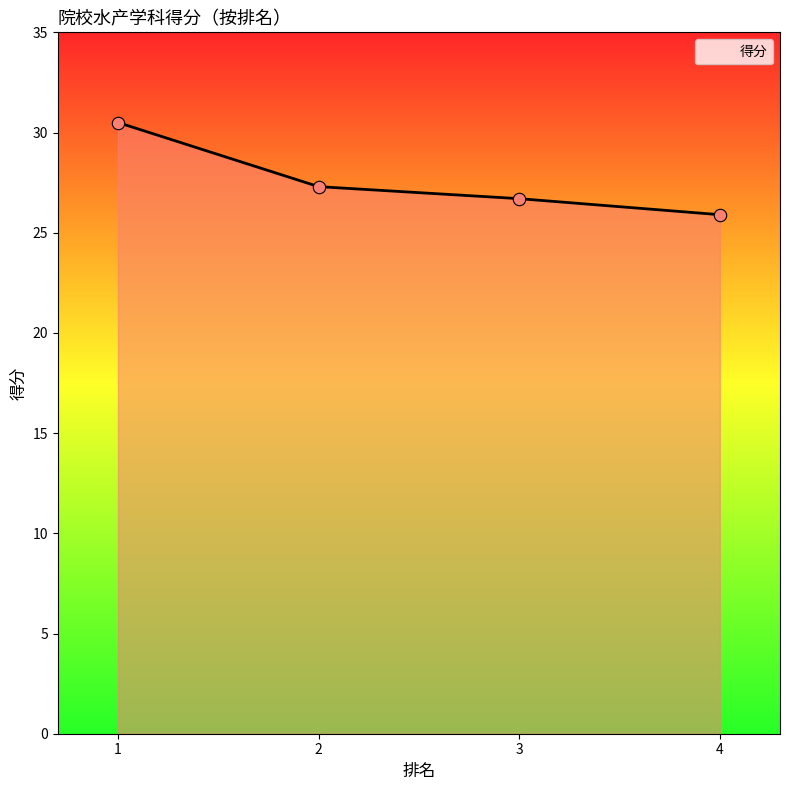

What is the change in value from 1 to 2?

-3.2